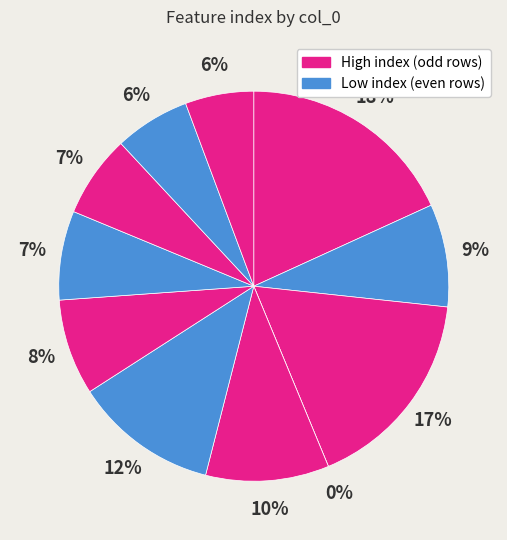

To the nearest percent, what is the combined percentage of 1 and 0?

27%